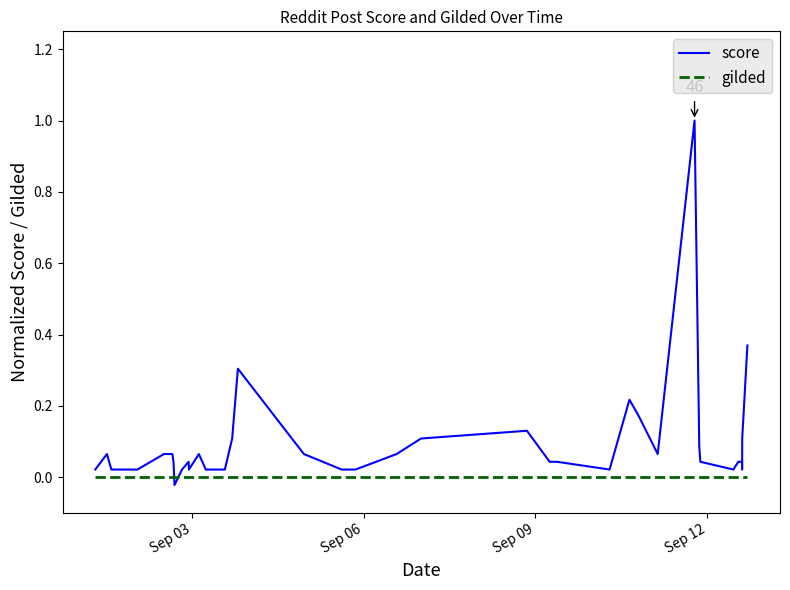

What is the difference between the maximum and minimum values in the score series?

1.0